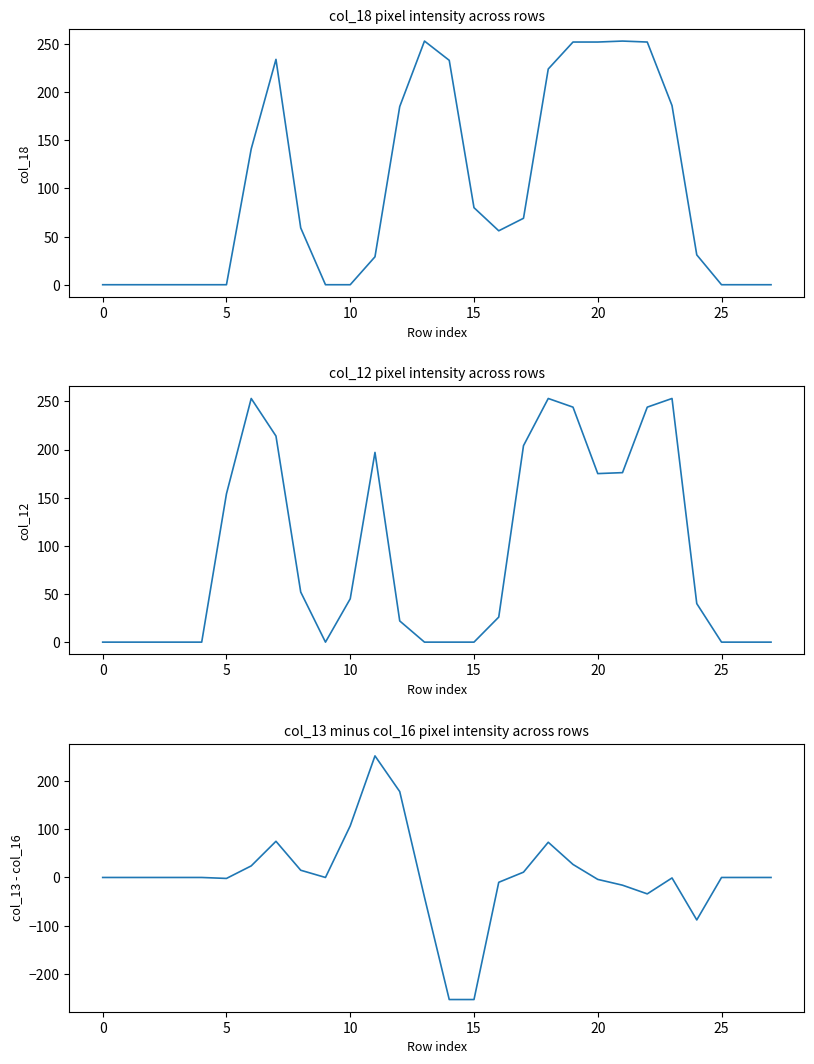

How many values in the col_18 series are below 59?

14